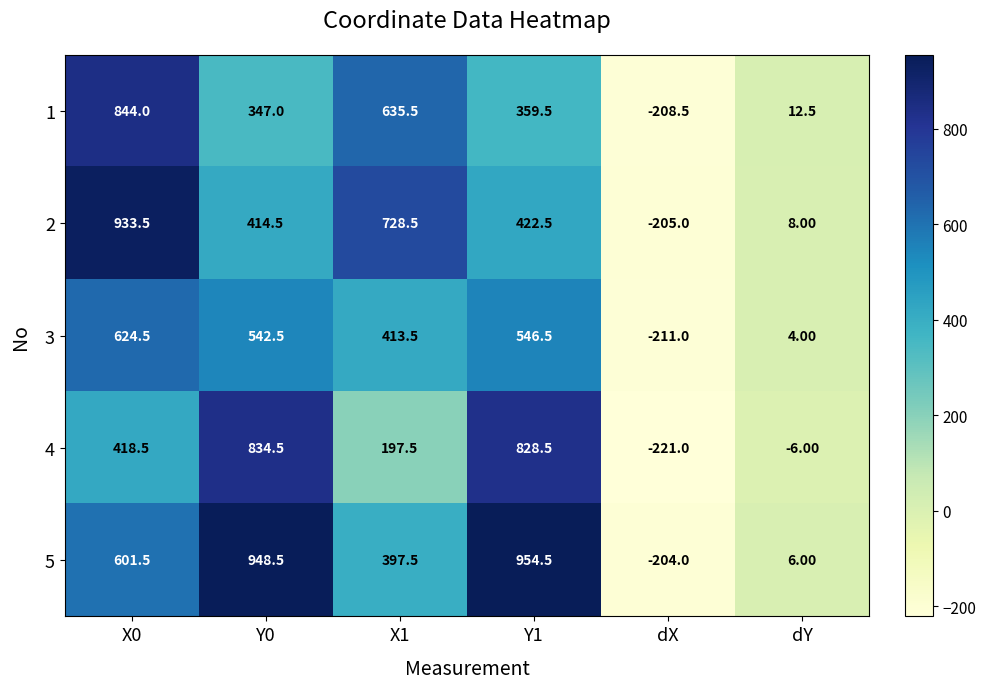

Which series has the widest spread of values?

5